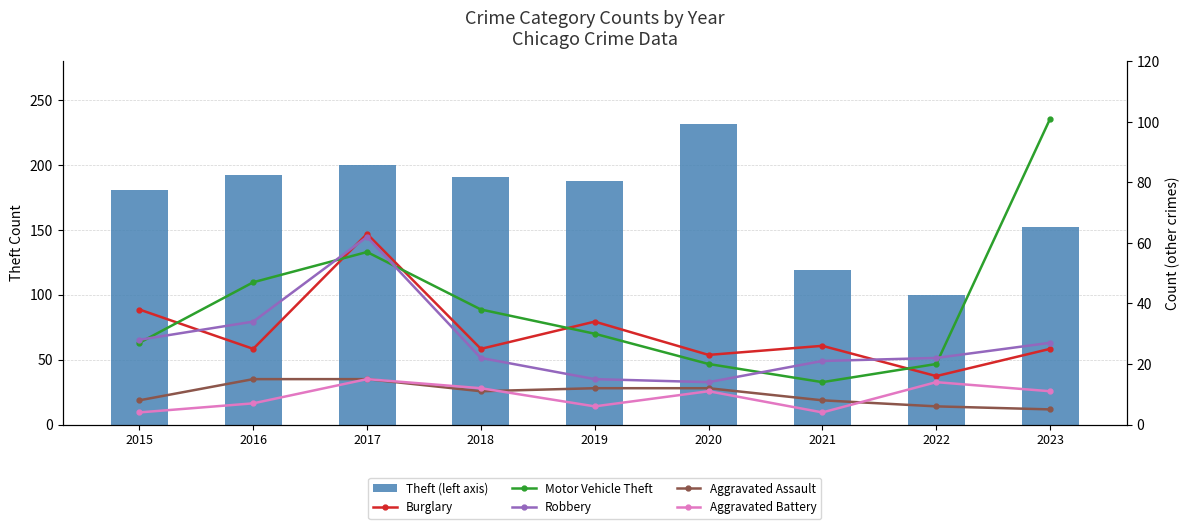

True or false: Burglary has a value of 20 at 2017.

False